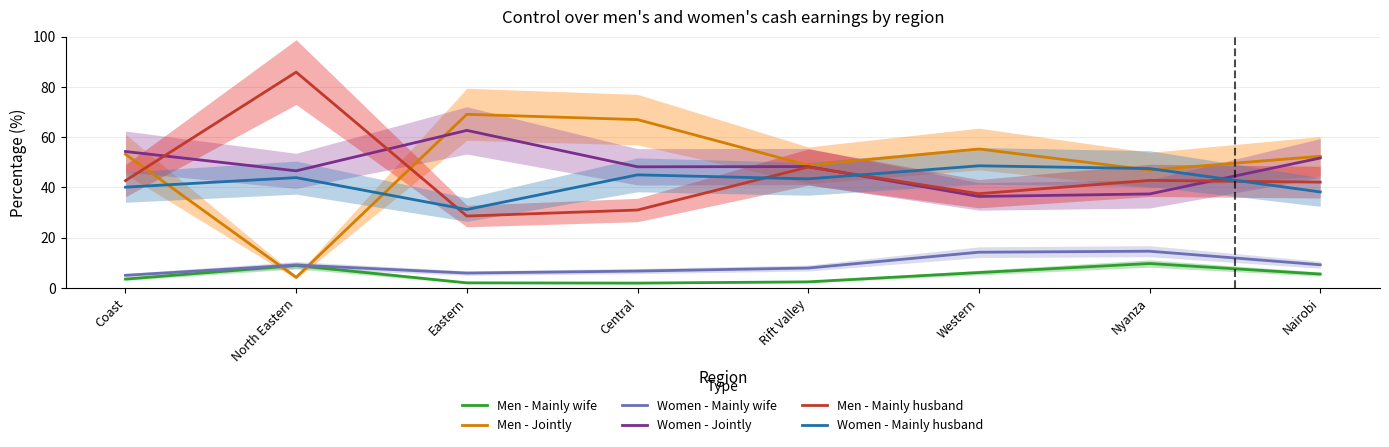

Where does the Women - Jointly series first go above 48?

Coast